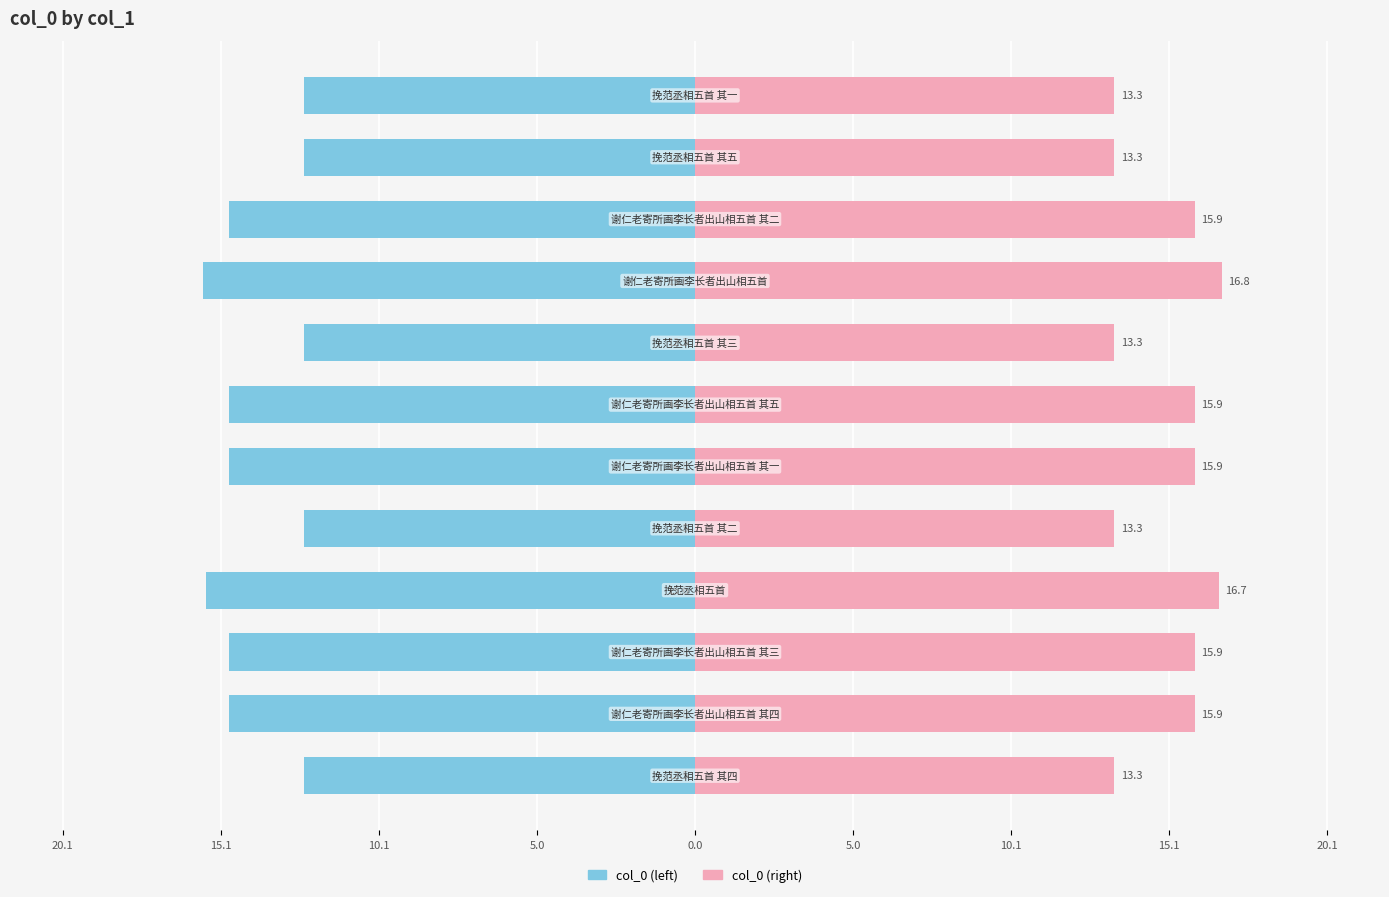

What is the difference between the maximum and second lowest values in the col_0 (left) series?

3.1